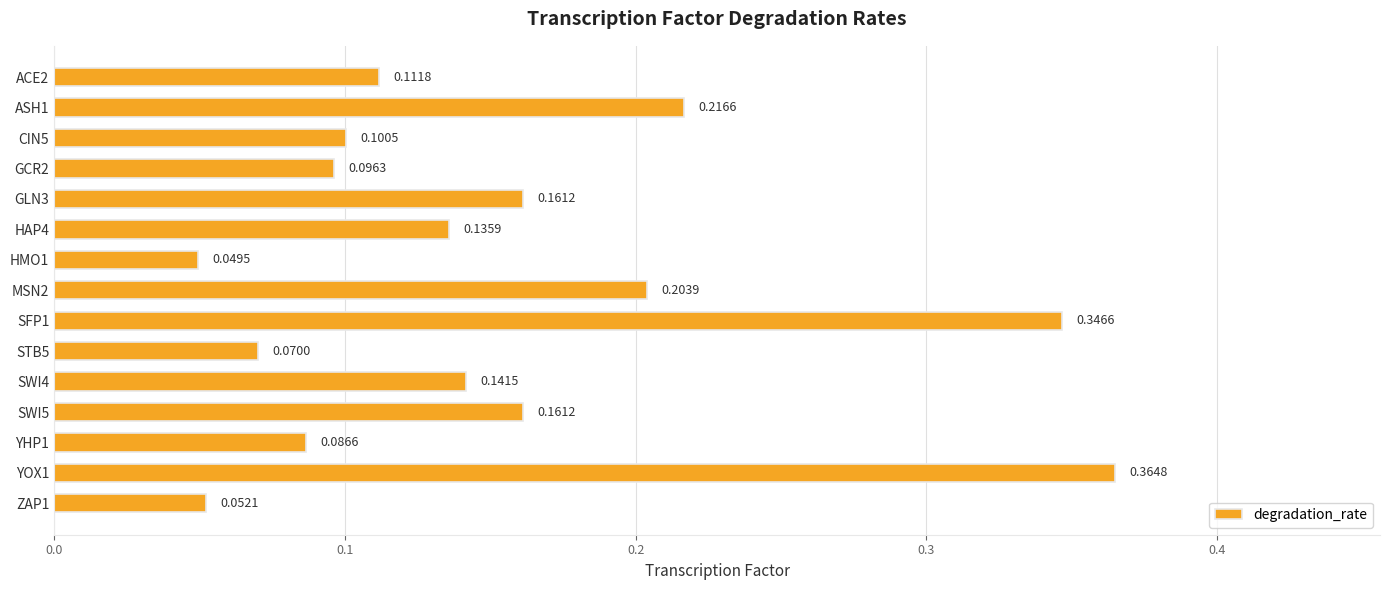

Between GCR2 and ASH1, which is larger?

ASH1